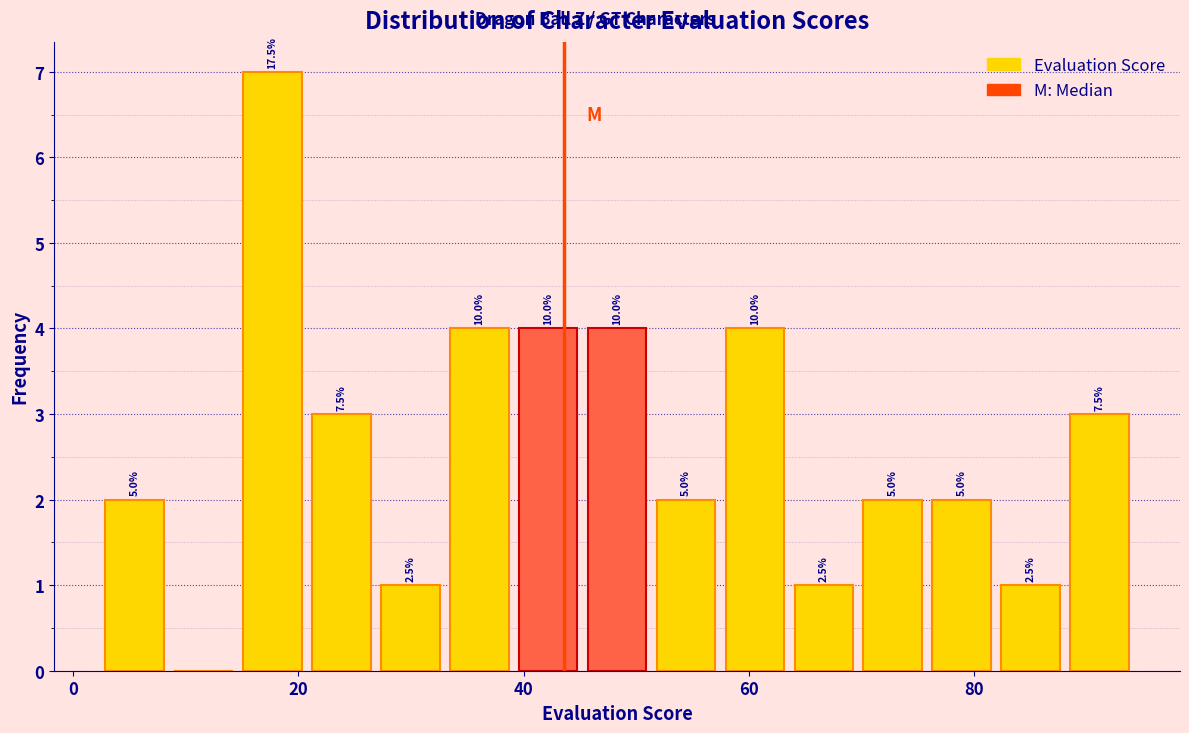

Read against the x-axis, roughly where is the centre of the tallest bar?

18